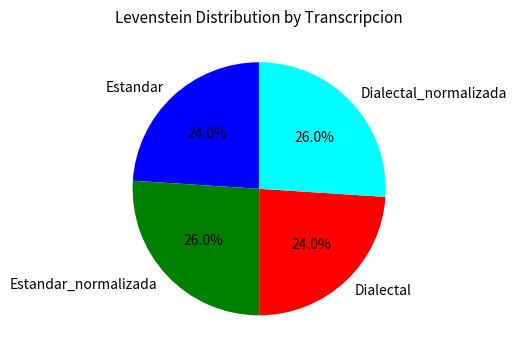

Is there any slice that represents more than half of the pie?

No